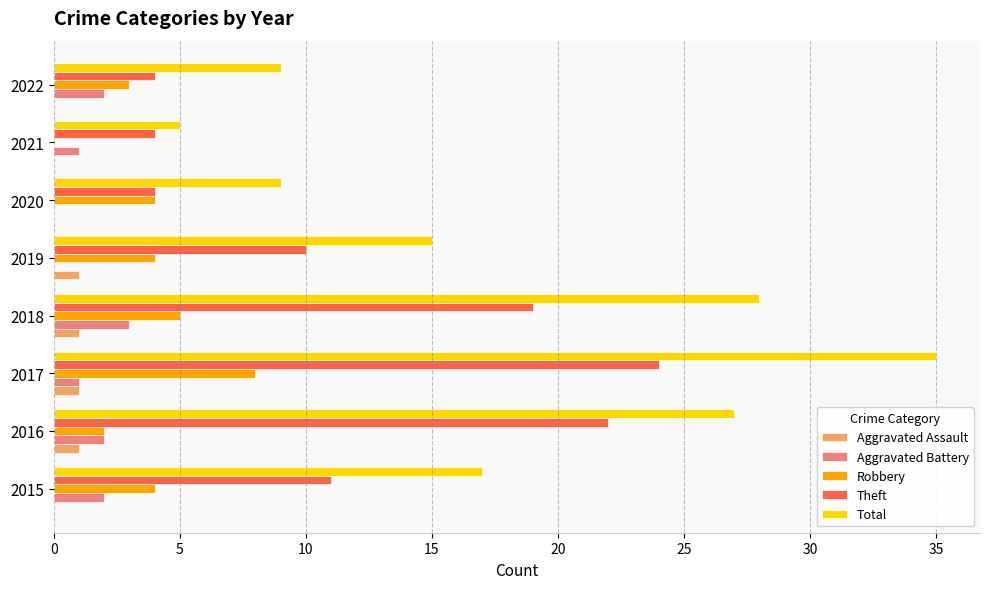

The Theft series shows 10 at 2017. True or false?

False